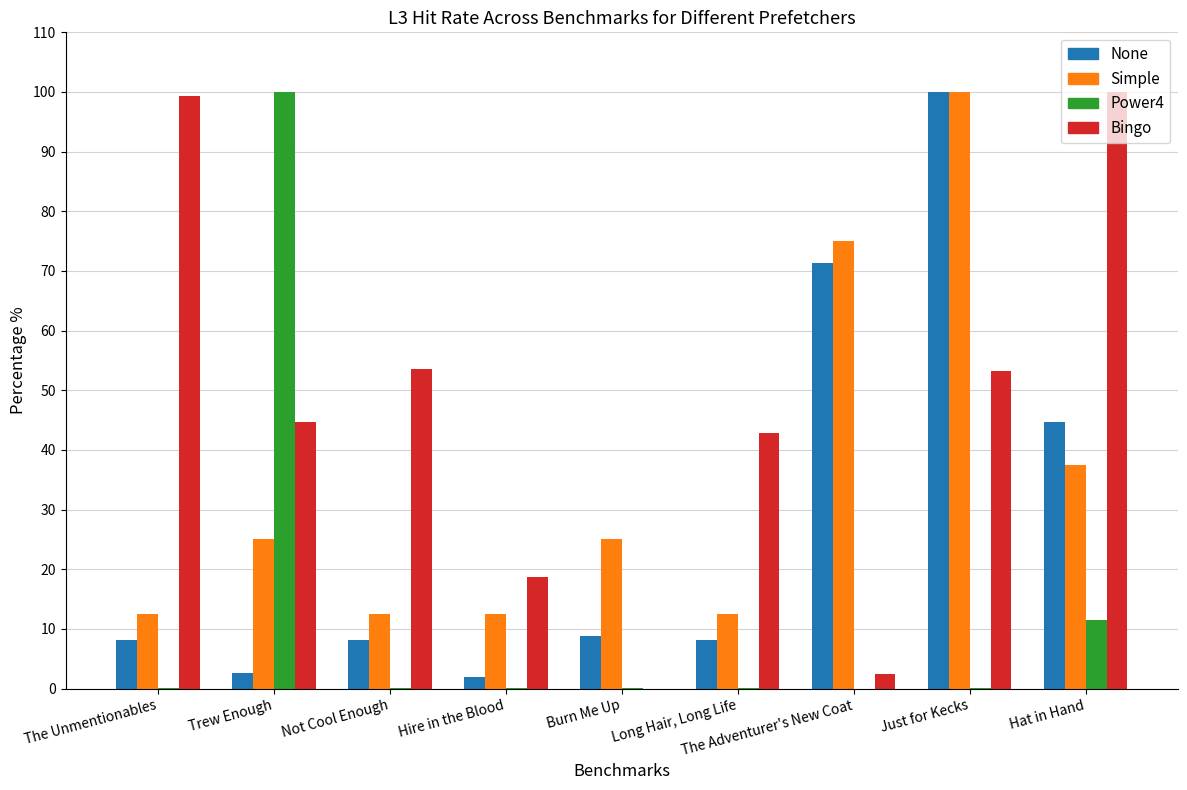

What is the greatest value displayed?

100.0